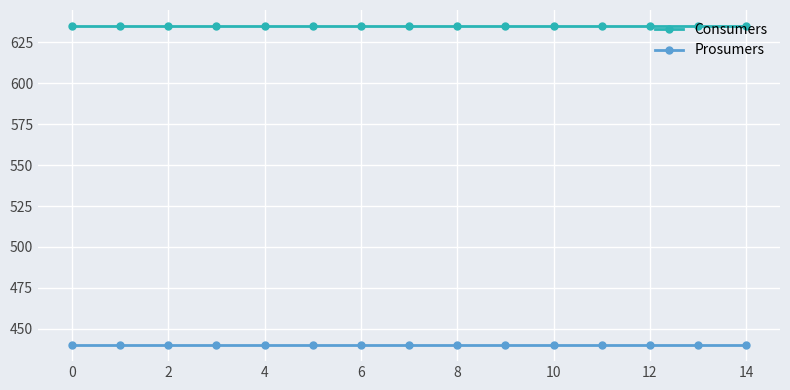

What are all the series names shown in the legend?

Consumers, Prosumers